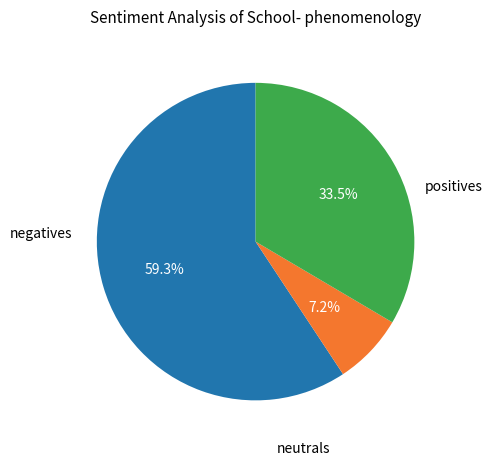

Is there a majority slice in this chart?

Yes